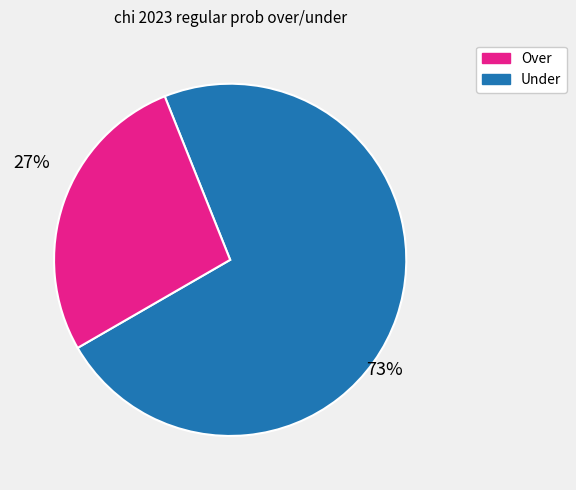

Which slice is the smallest?

Under